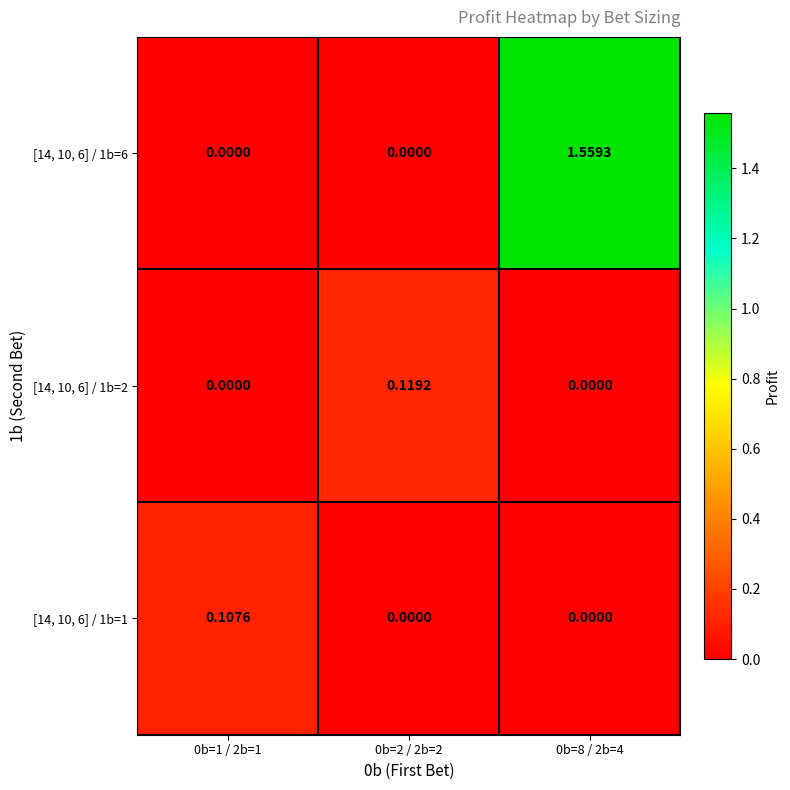

Which series has the largest range (max minus min)?

[14, 10, 6] / 1b=6